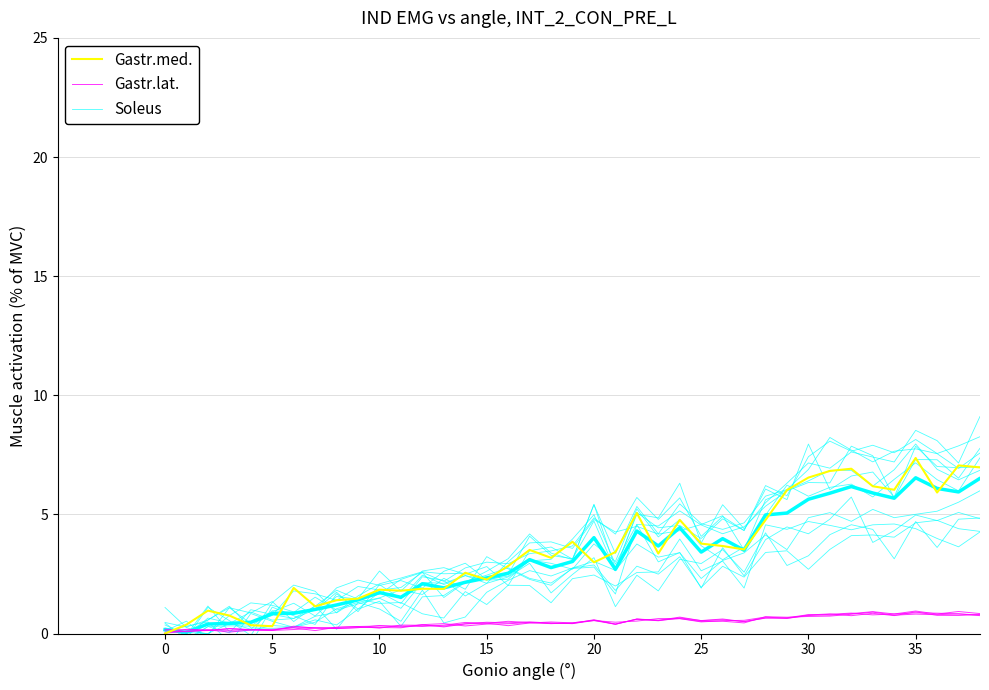

What is the label of the 27th point from the left?

26